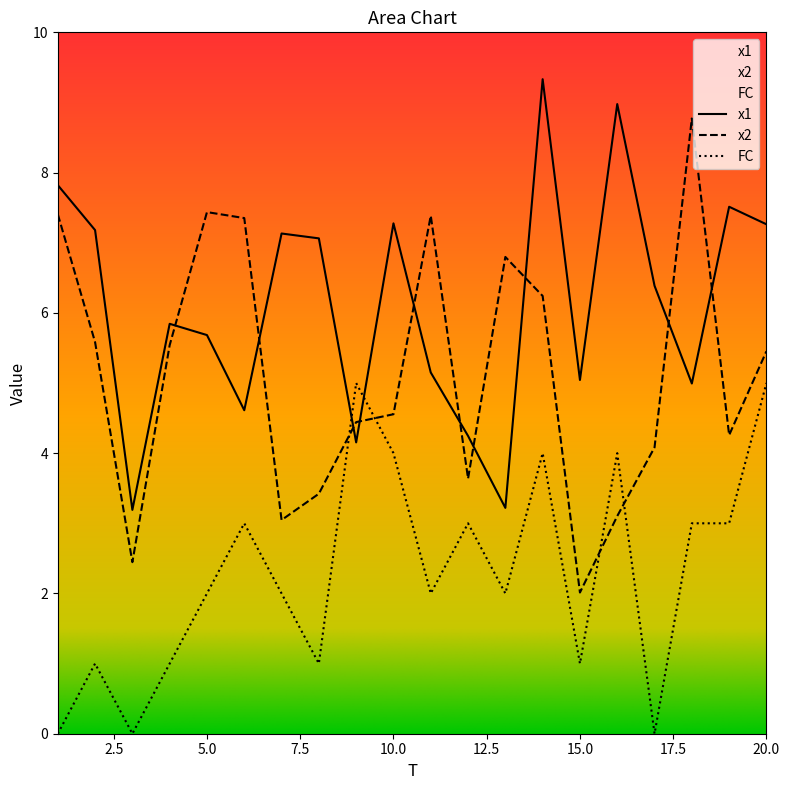

What is the value of the x1 point at the 6th from the left?

4.6